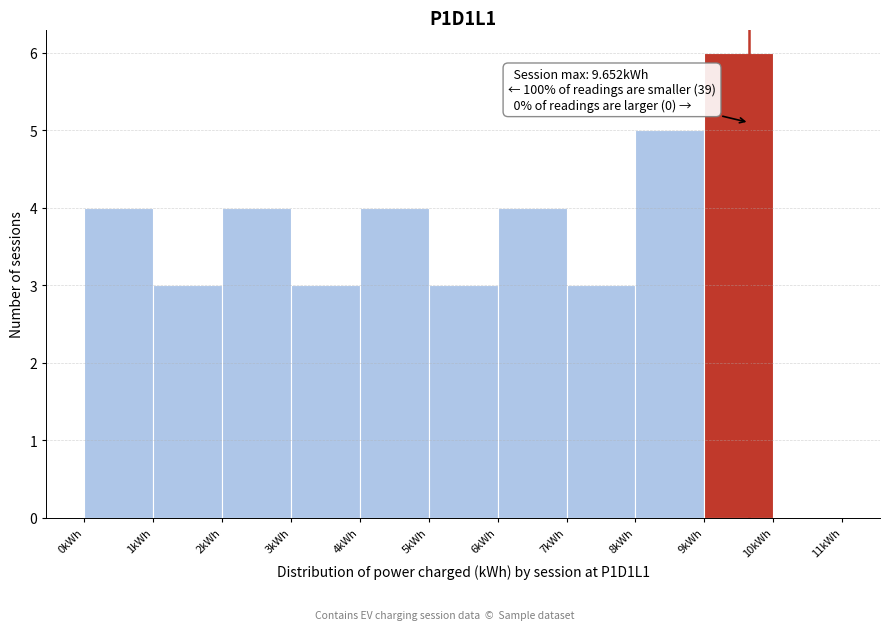

Which range on the x-axis has the tallest bar?

9 to 10